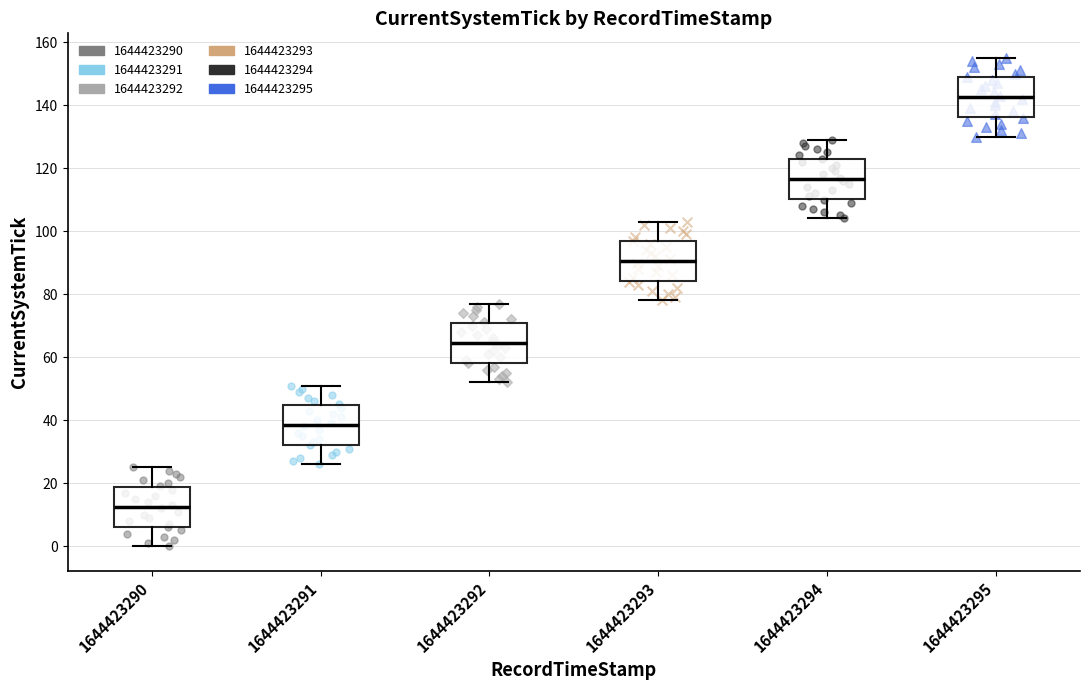

Which box's median line is the lowest?

1644423290